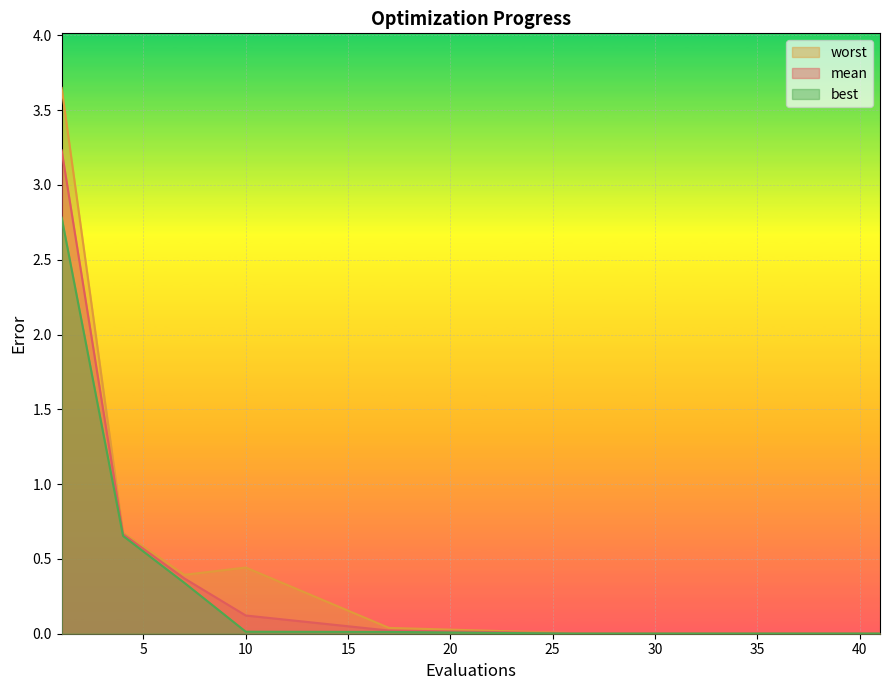

Is the value of mean at 36 greater than the value of best at 41?

Yes